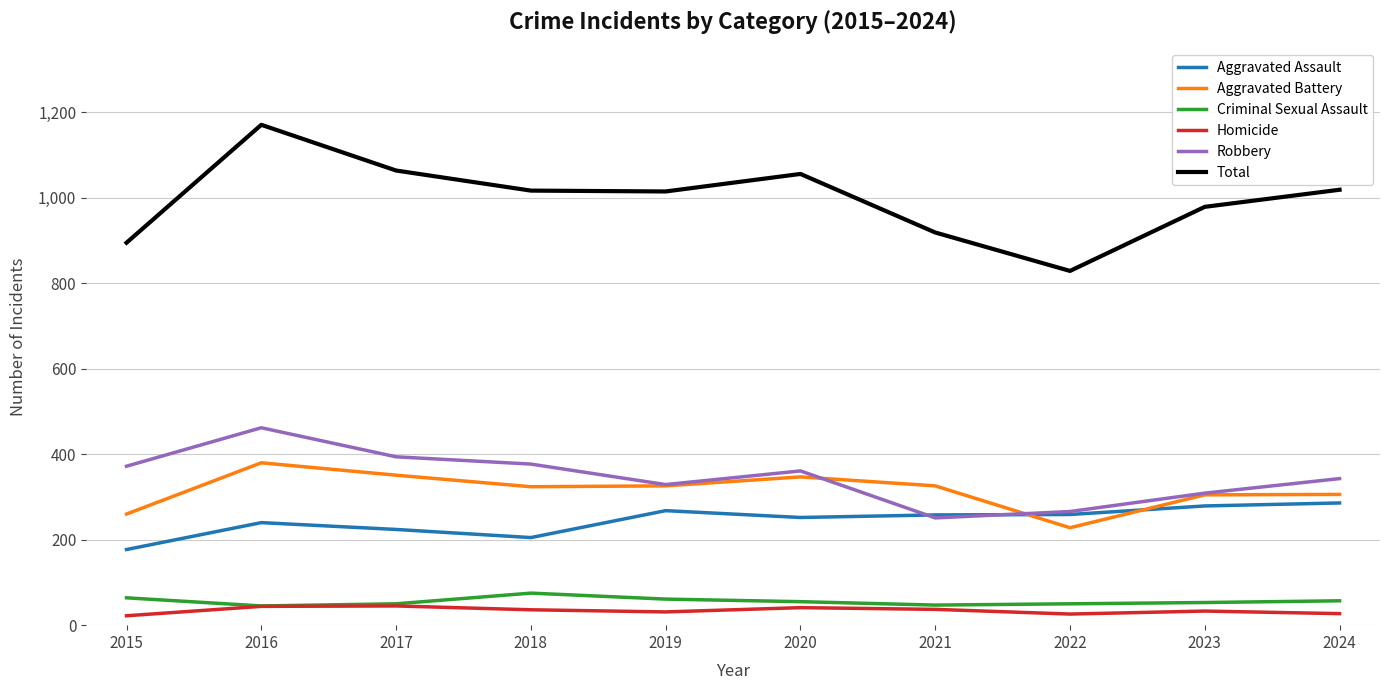

At which category is the sum across all series the highest?

2016